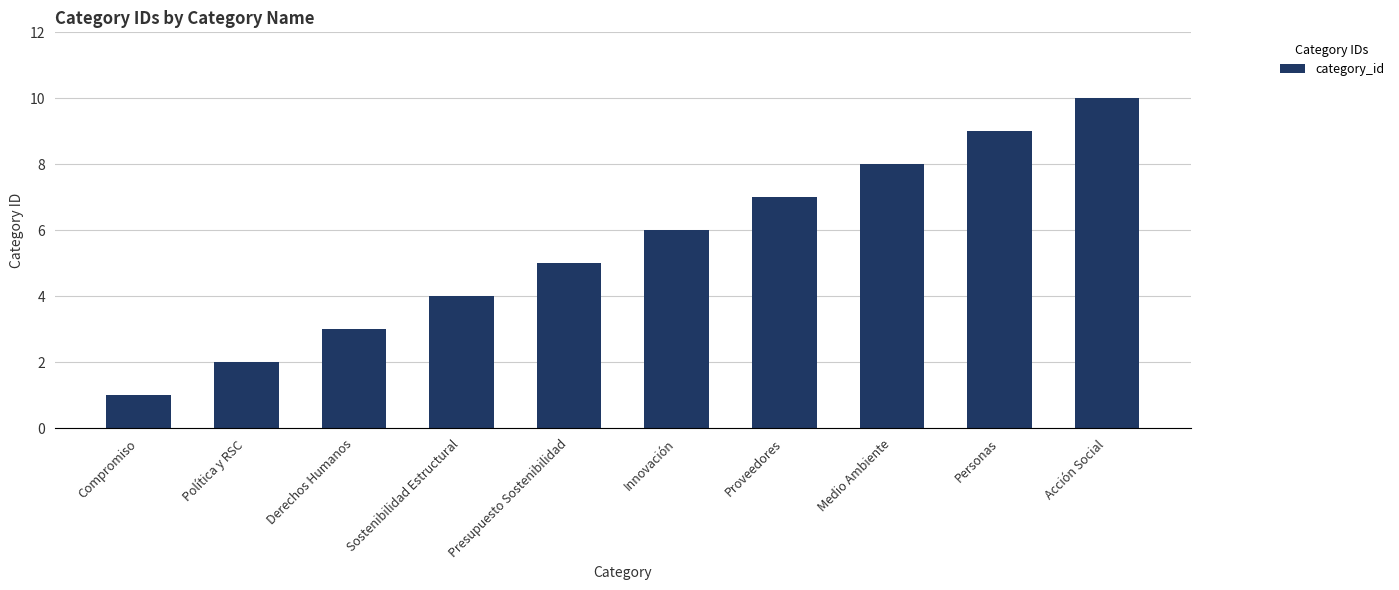

The value at Política y RSC is 3. True or false?

False